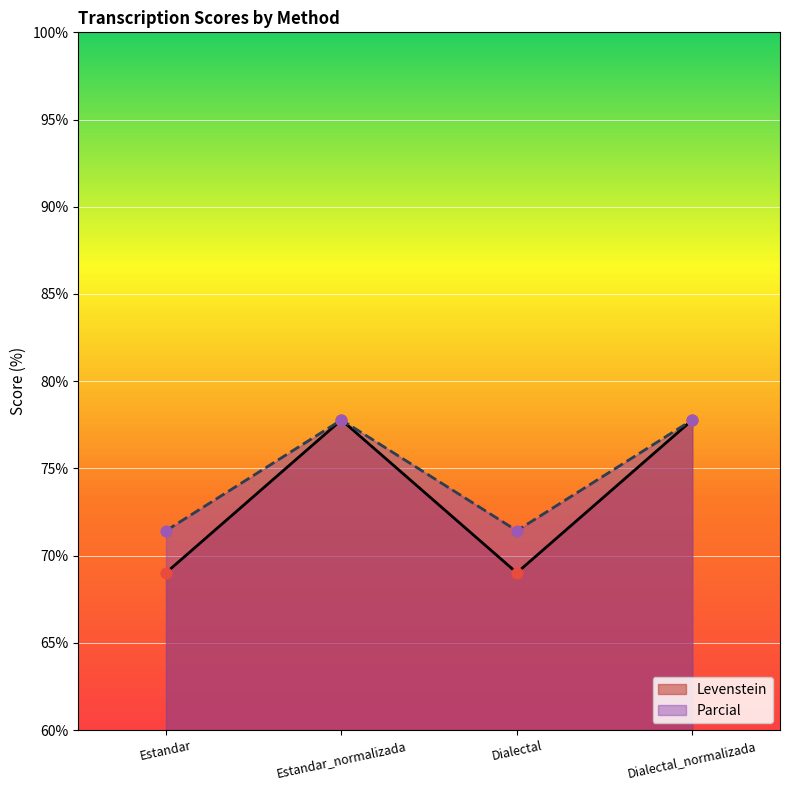

What is the total value across all series at Dialectal_normalizada?

155.6